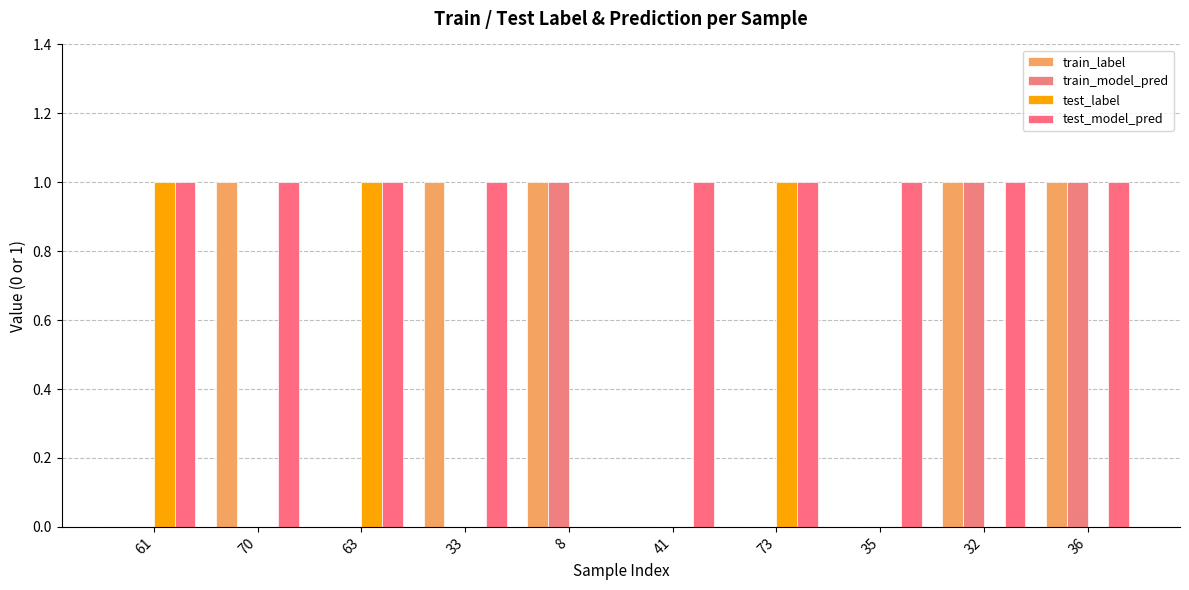

Count the number of data series in this chart.

4